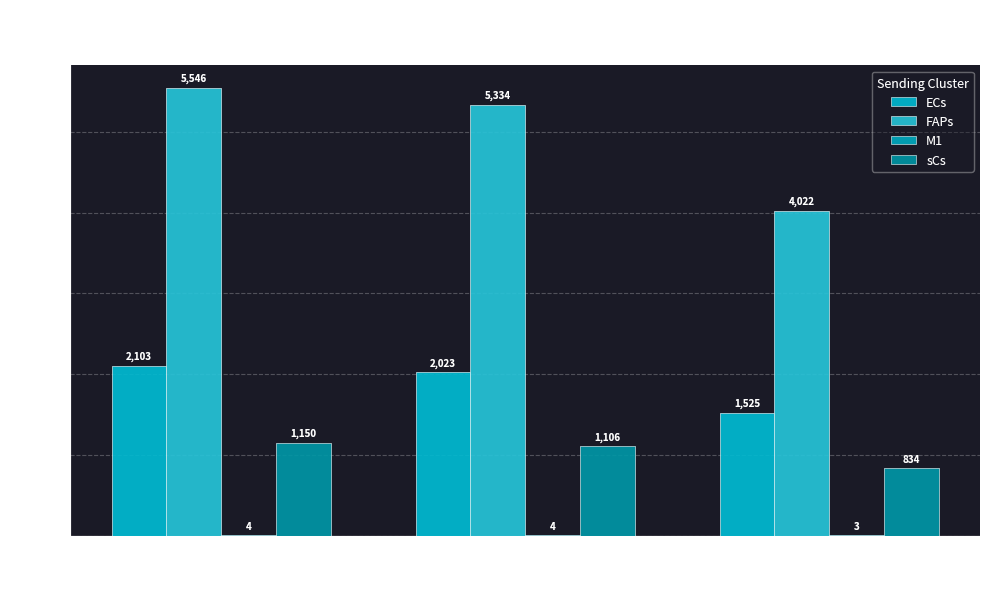

What is the sum of all FAPs values?

14901.6